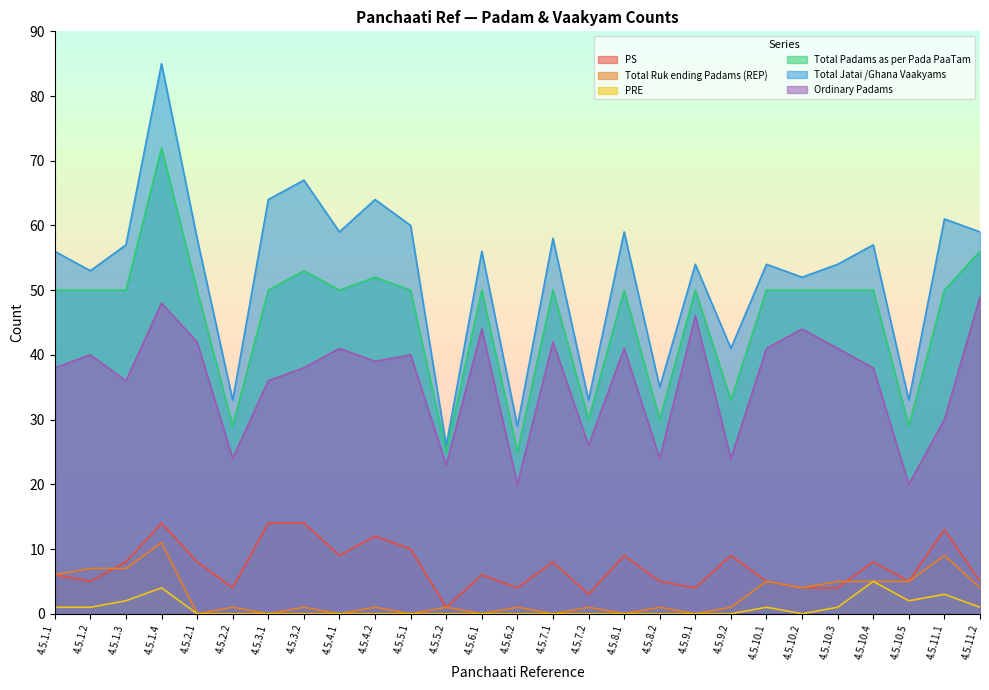

Reading right to left, transcribe all the data shown in this chart.

PS: 5	13	5	8	4	4	5	9	4	5	9	3	8	4	6	1	10	12	9	14	14	4	8	14	8	5	6
Total Ruk ending Padams (REP): 4	9	5	5	5	4	5	1	0	1	0	1	0	1	0	1	0	1	0	1	0	1	0	11	7	7	6
PRE: 1	3	2	5	1	0	1	0	0	0	0	0	0	0	0	0	0	0	0	0	0	0	0	4	2	1	1
Total Padams as per Pada PaaTam: 56	50	29	50	50	50	50	33	50	30	50	30	50	25	50	25	50	52	50	53	50	29	50	72	50	50	50
Total Jatai /Ghana Vaakyams: 59	61	33	57	54	52	54	41	54	35	59	33	58	29	56	26	60	64	59	67	64	33	58	85	57	53	56
Ordinary Padams: 49	30	20	38	41	44	41	24	46	24	41	26	42	20	44	23	40	39	41	38	36	24	42	48	36	40	38